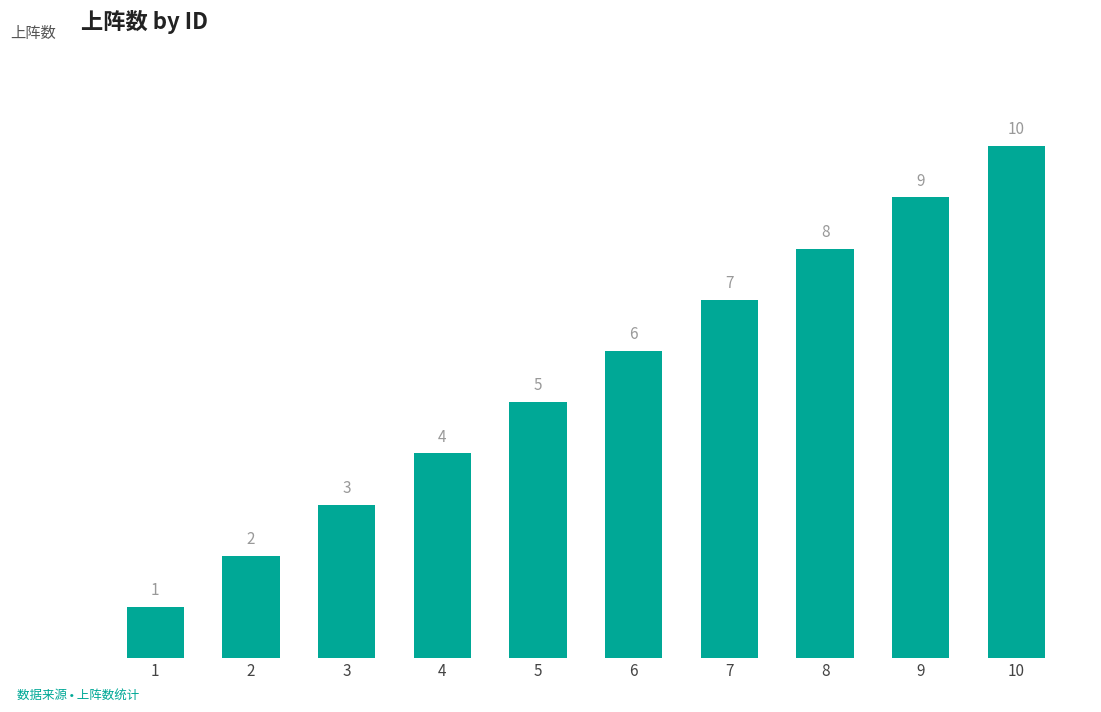

What is the value of the 5th bar from the left?

5